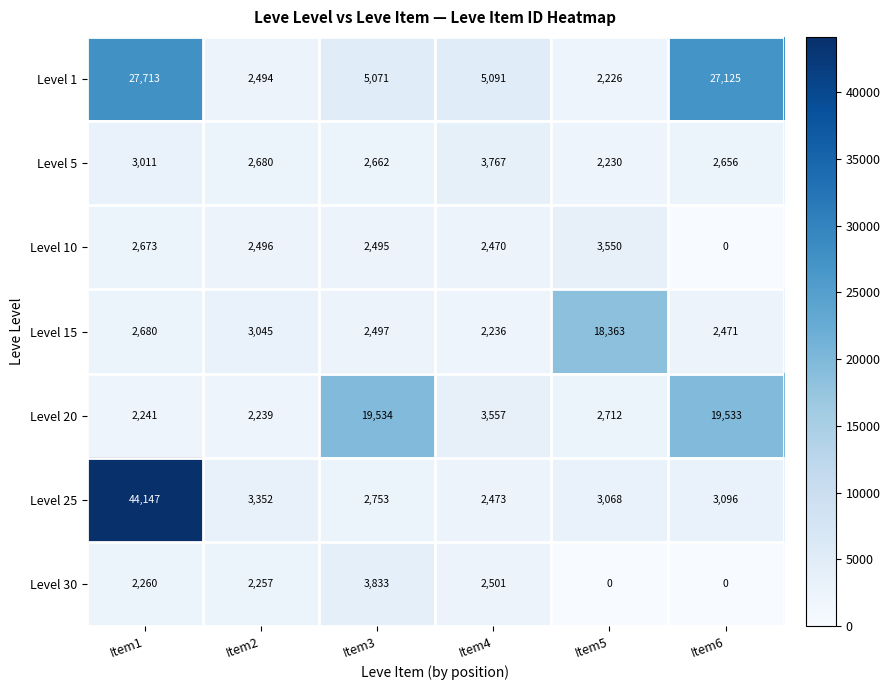

Where does the Level 5 series first go above 2680?

Item1